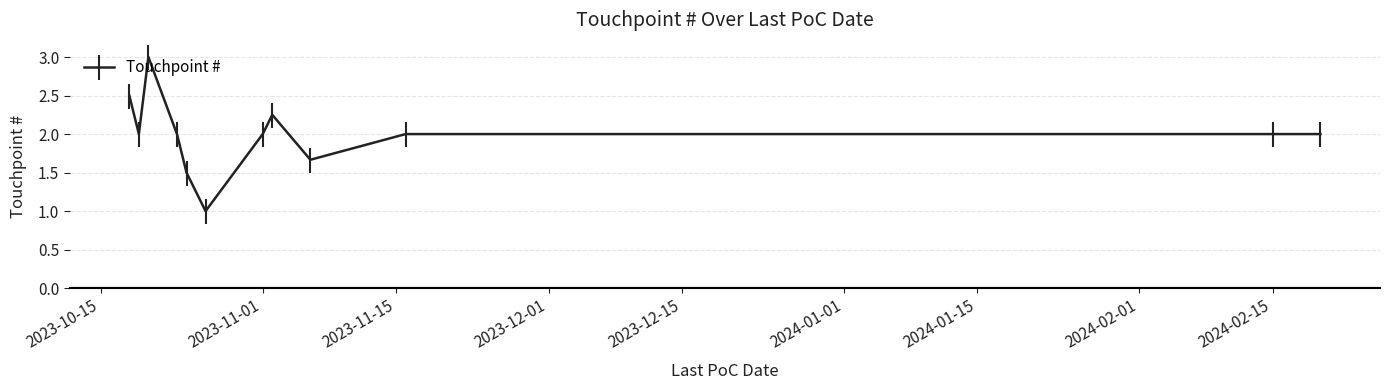

What is the greatest value displayed?

3.0